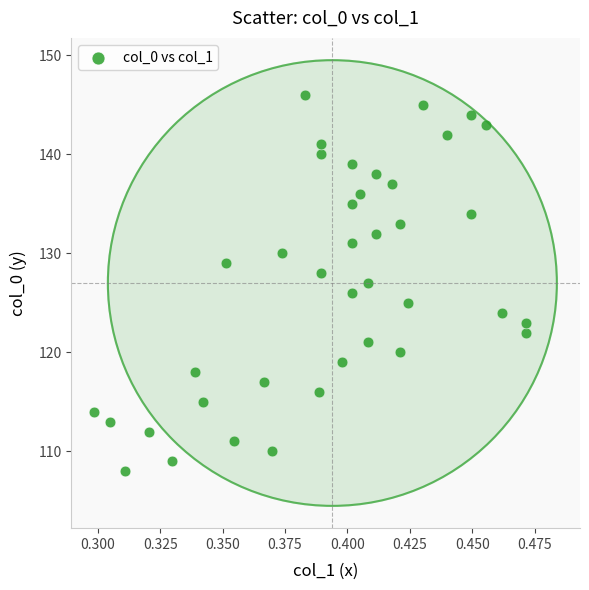

What is the range of Y values (max minus min)?

38